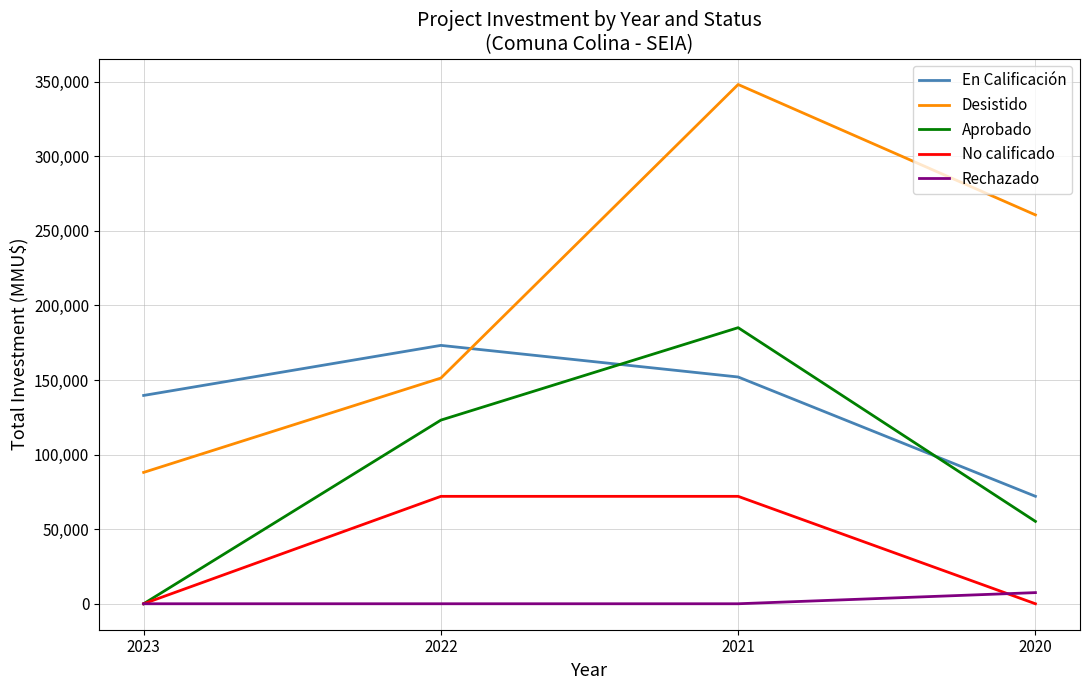

Rank the series by their average value, from highest to lowest.

Desistido, En Calificación, Aprobado, No calificado, Rechazado